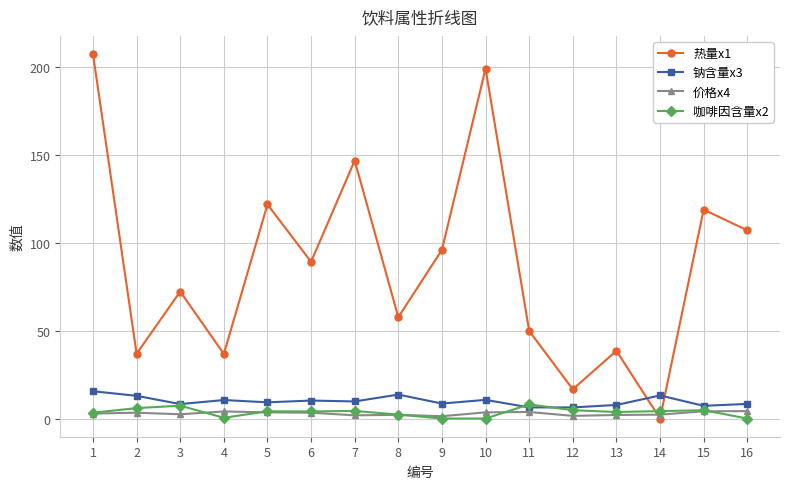

The 价格x4 series shows 3.7 at 11. True or false?

True